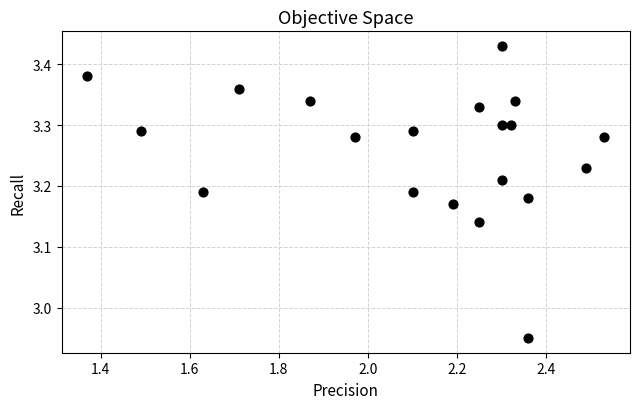

What is the range of X values (max minus min)?

1.2